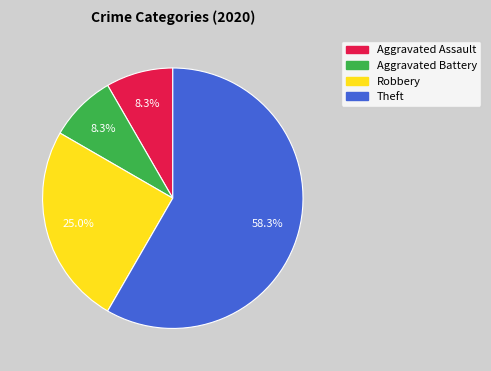

What percentage is the Robbery slice, to the nearest percent?

25%